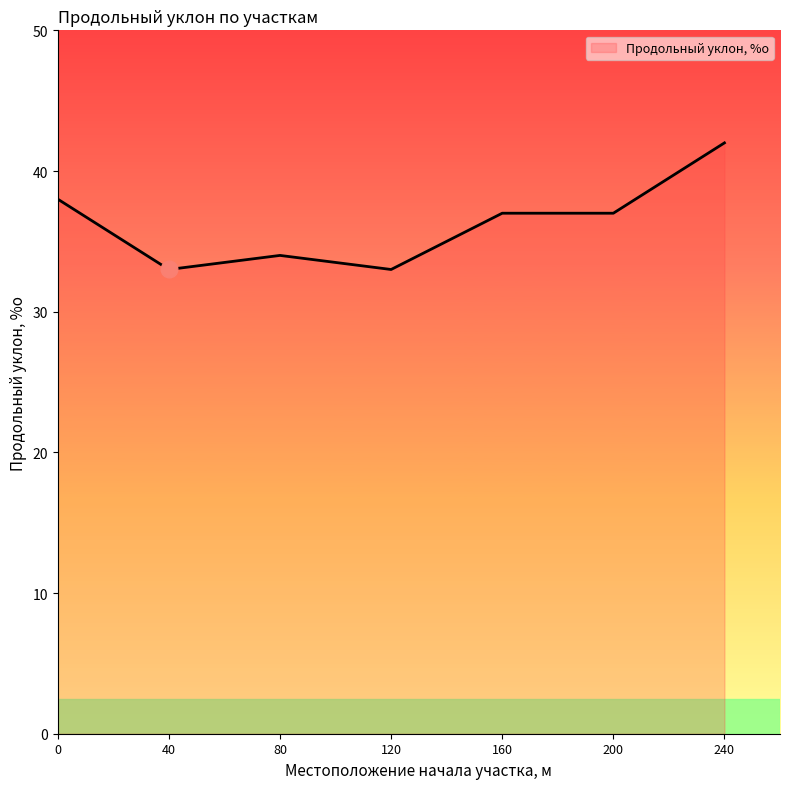

What is the sum of the values at 80 and 40?

67